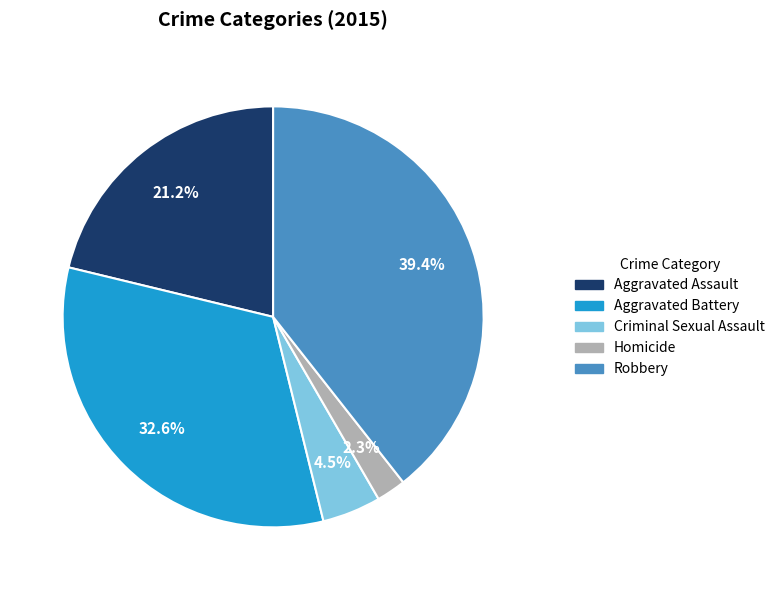

Which has a higher value, Aggravated Assault or Aggravated Battery?

Aggravated Battery